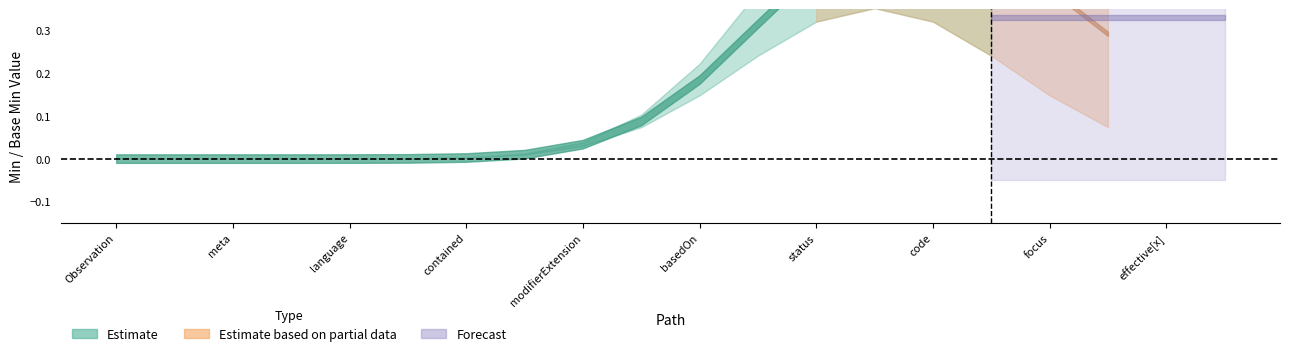

Rank the series by their maximum value, from highest to lowest.

Estimate, Estimate based on partial data, Forecast